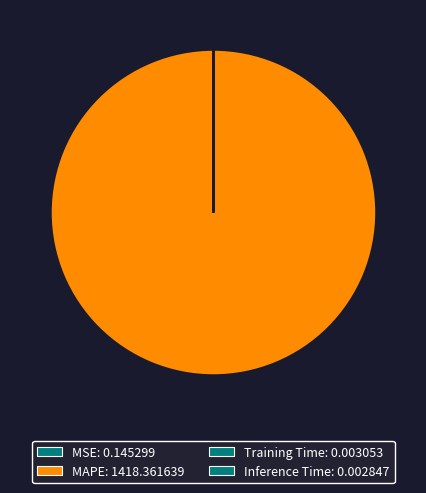

Combined, what portion of the pie is MAPE and Training Time?

100.0%